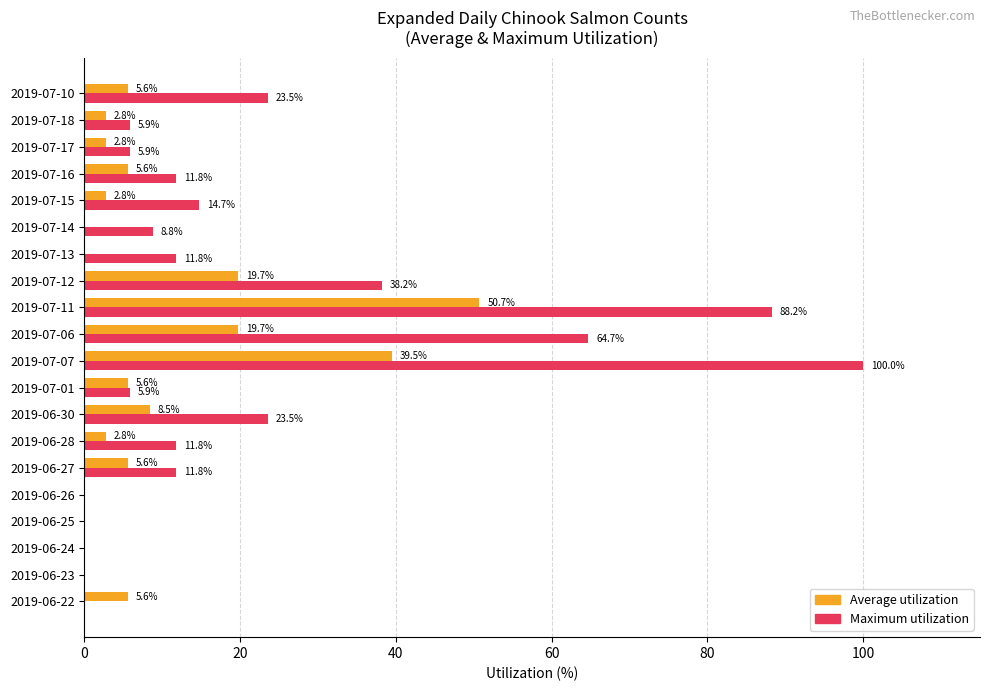

Which series has the largest total across all categories?

Maximum utilization